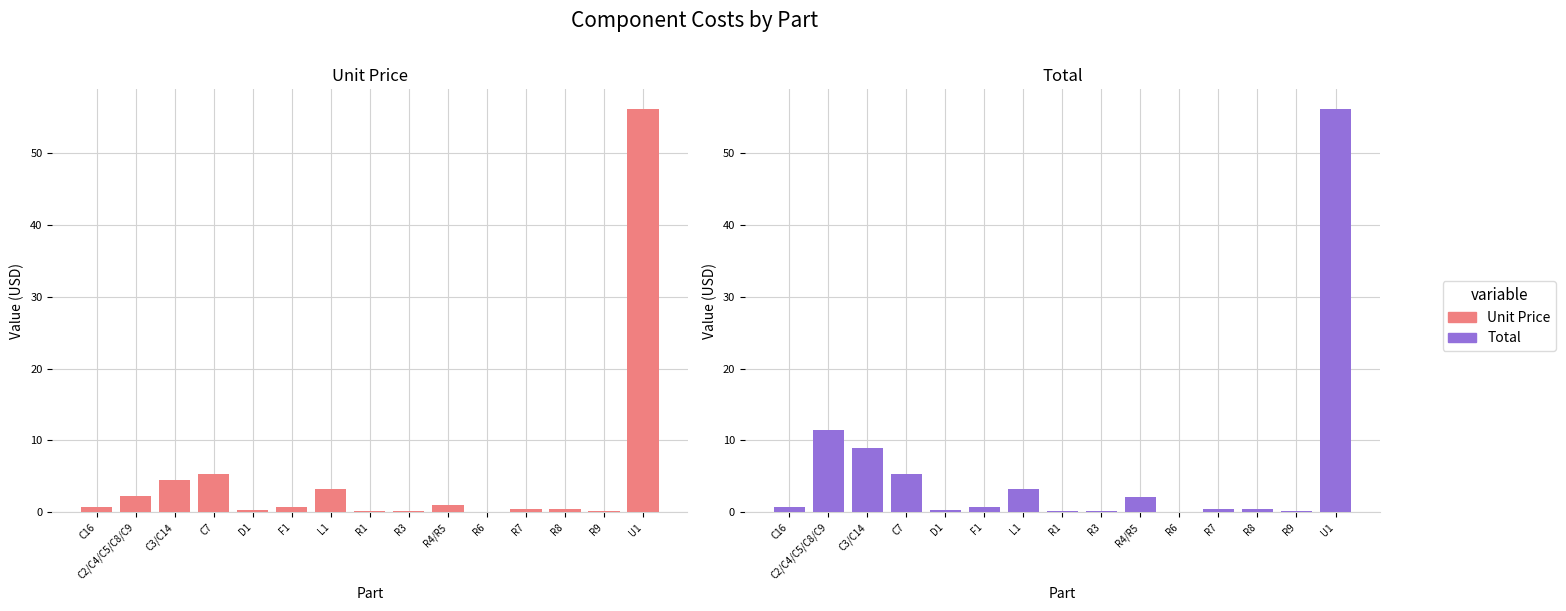

True or false: Unit Price has a value of 6.9 at C3/C14.

False